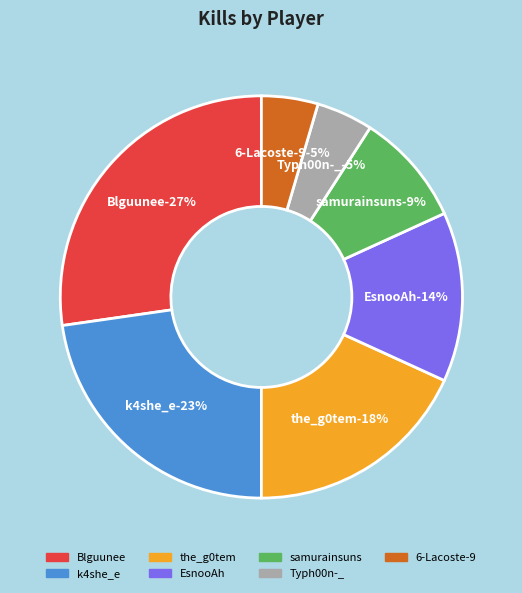

Is there any slice that represents more than half of the pie?

No